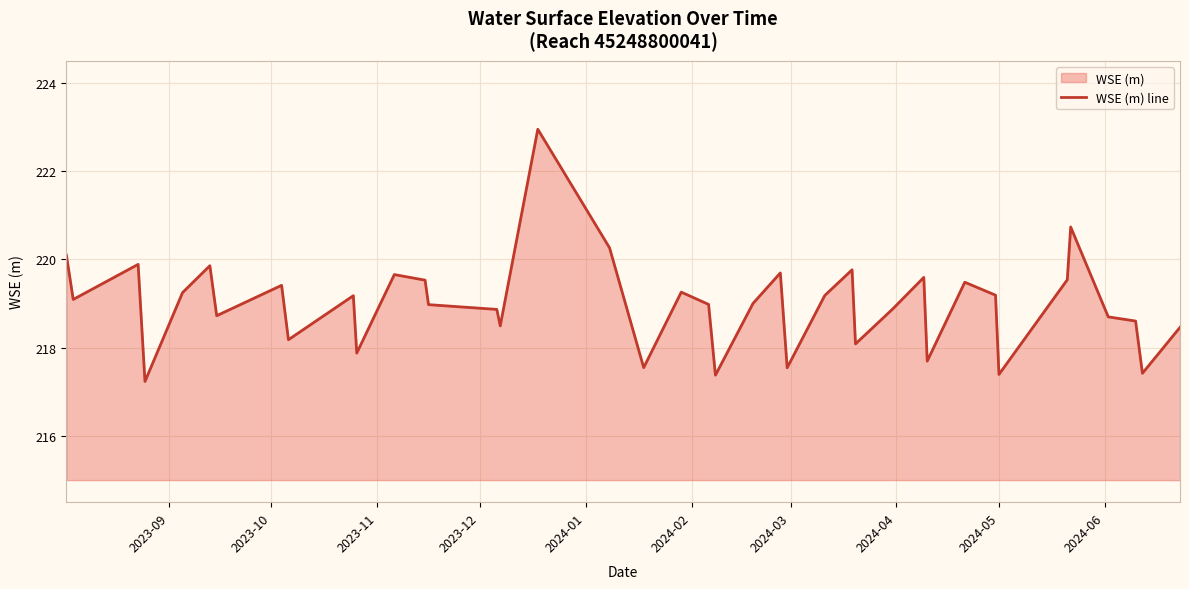

How many values are below 219?

19